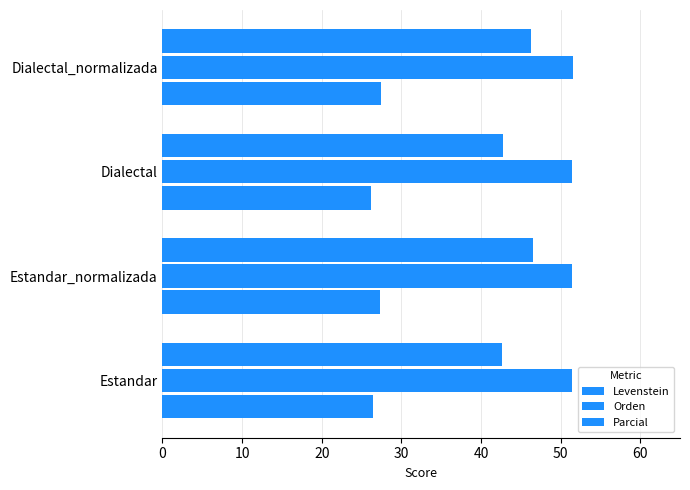

How many values in the Parcial series are below 46?

2